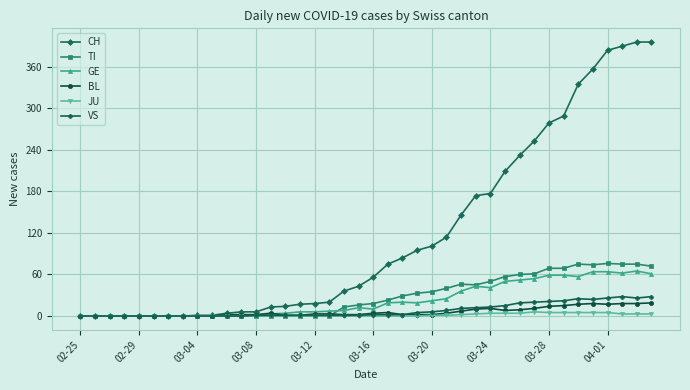

Which series has the largest total across all categories?

CH